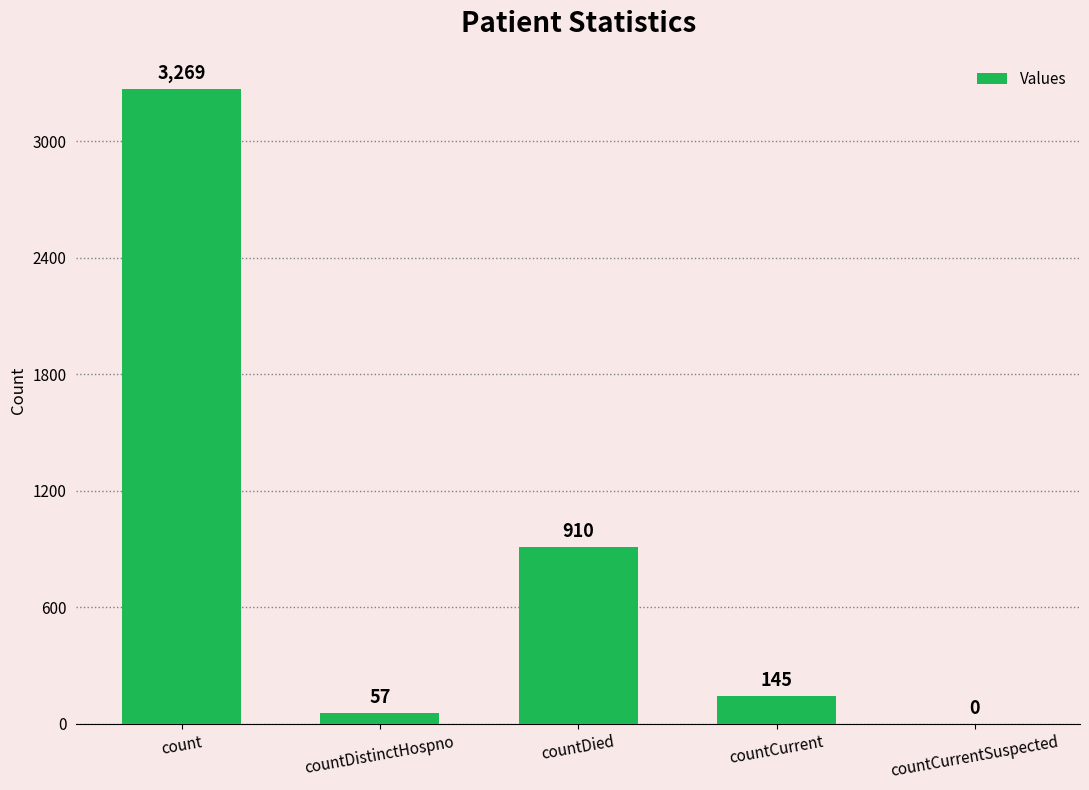

Which label corresponds to the largest value in the chart?

count